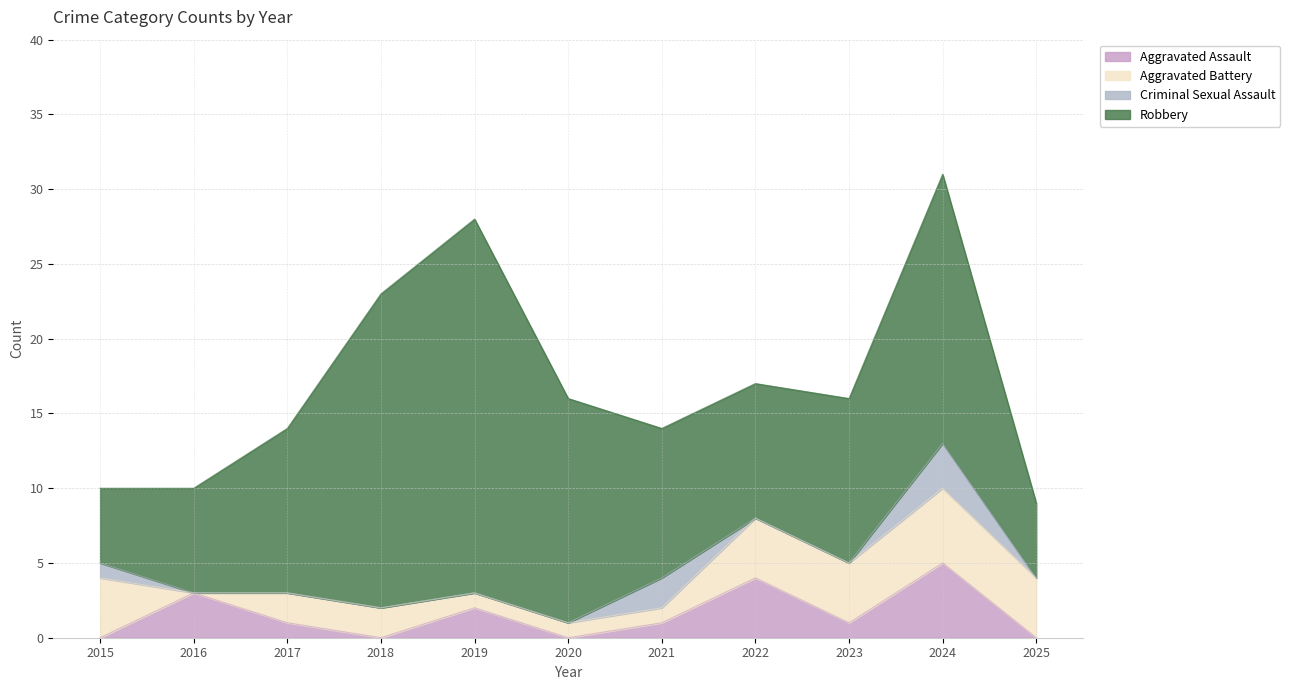

Does the chart display data point markers on the line(s)?

No